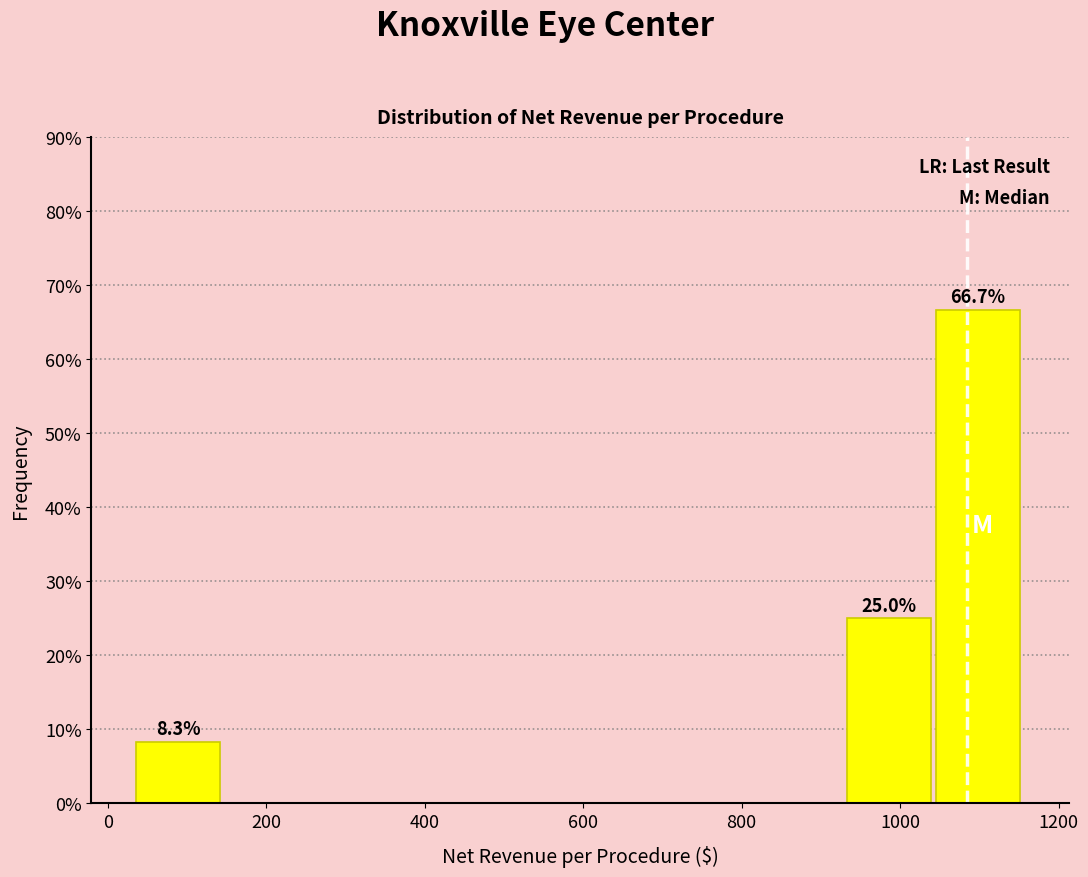

Which range on the x-axis has the tallest bar?

1040 to 1160